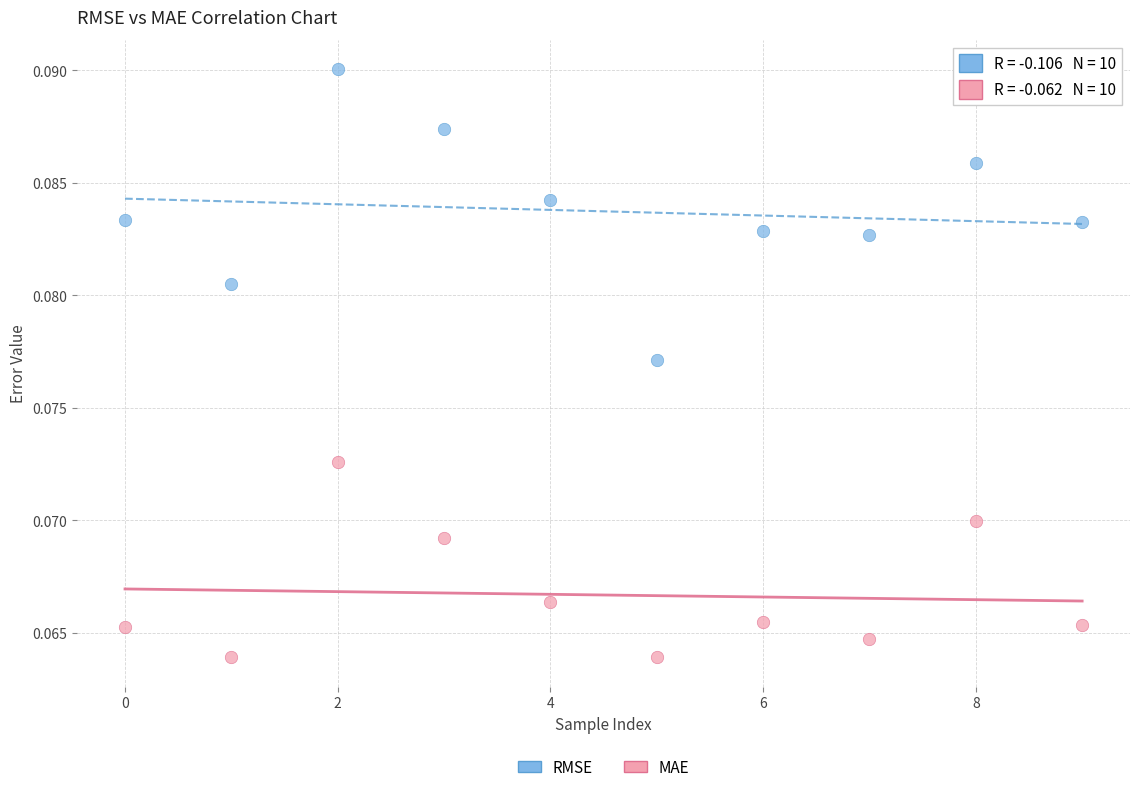

Which series contains the highest Y value?

RMSE